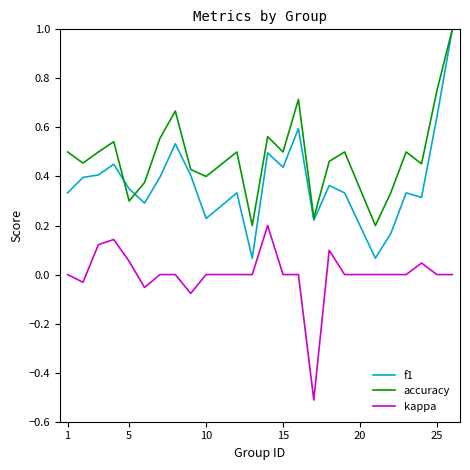

Which series has the largest range (max minus min)?

f1